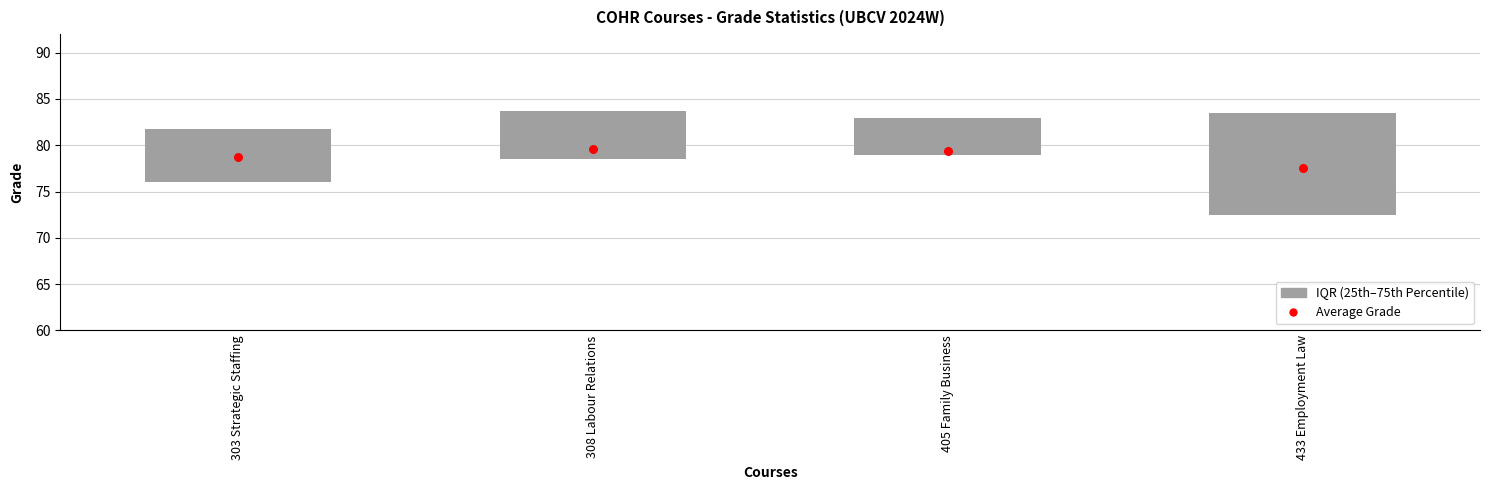

Which series reaches the maximum Y coordinate?

Average Grade